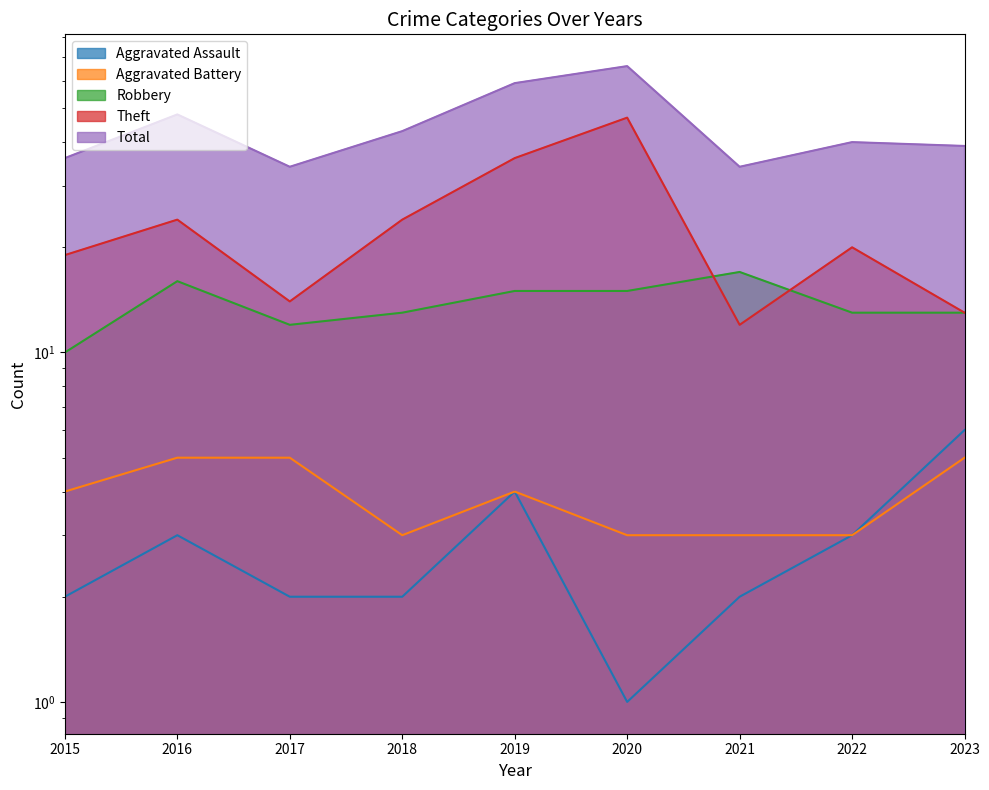

How many lines are shown in the chart?

5